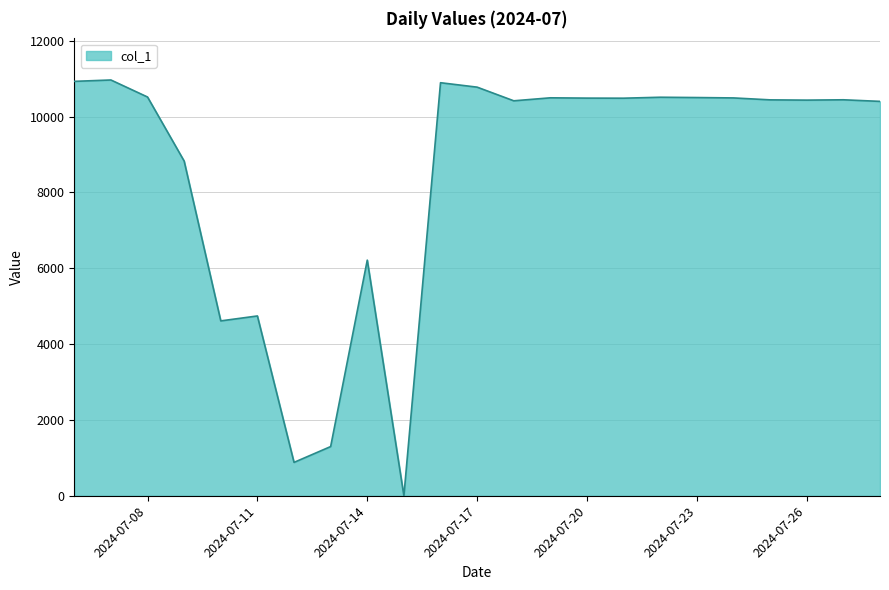

What is the maximum value shown in the chart?

10965